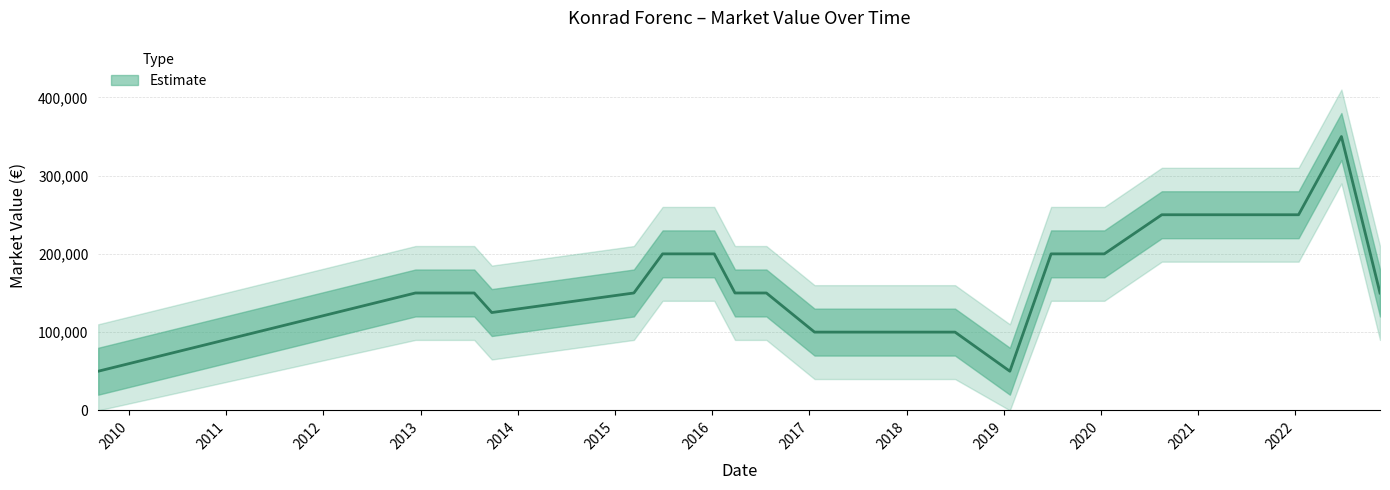

Where is the first local maximum?

2022-06-23